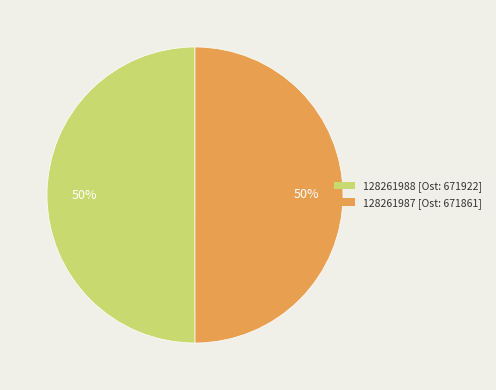

What percentage is the 128261988 [Ost: 671922] slice, to the nearest percent?

50%